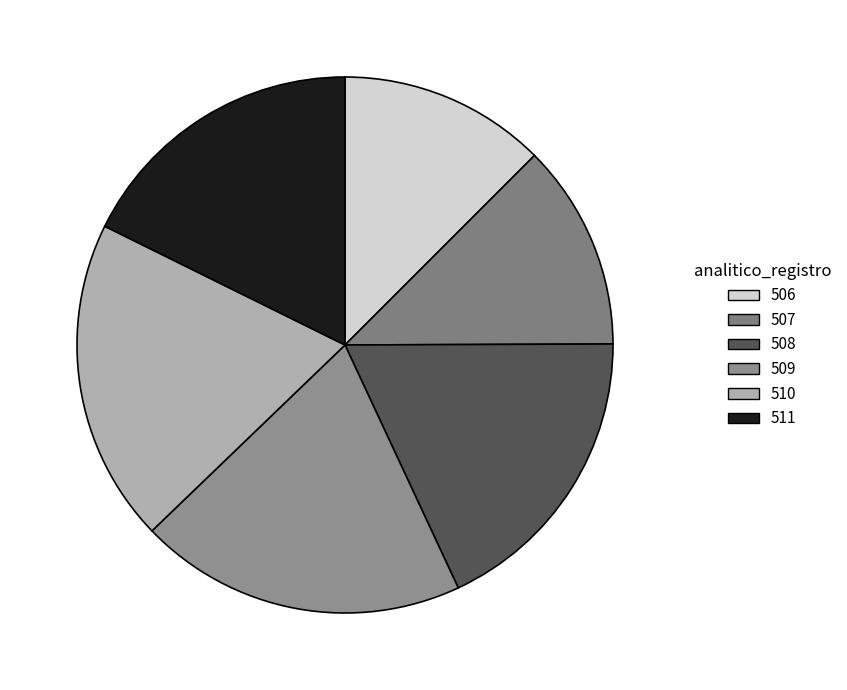

To the nearest percent, what is the combined percentage of 511 and 507?

30%